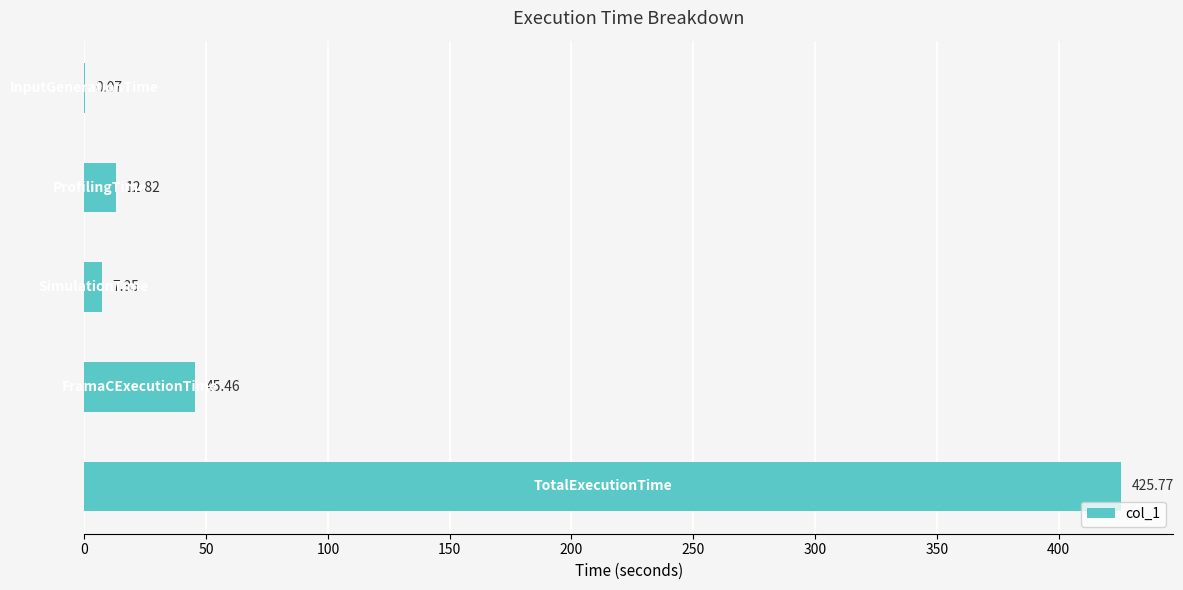

What is the sum of all values?

491.5